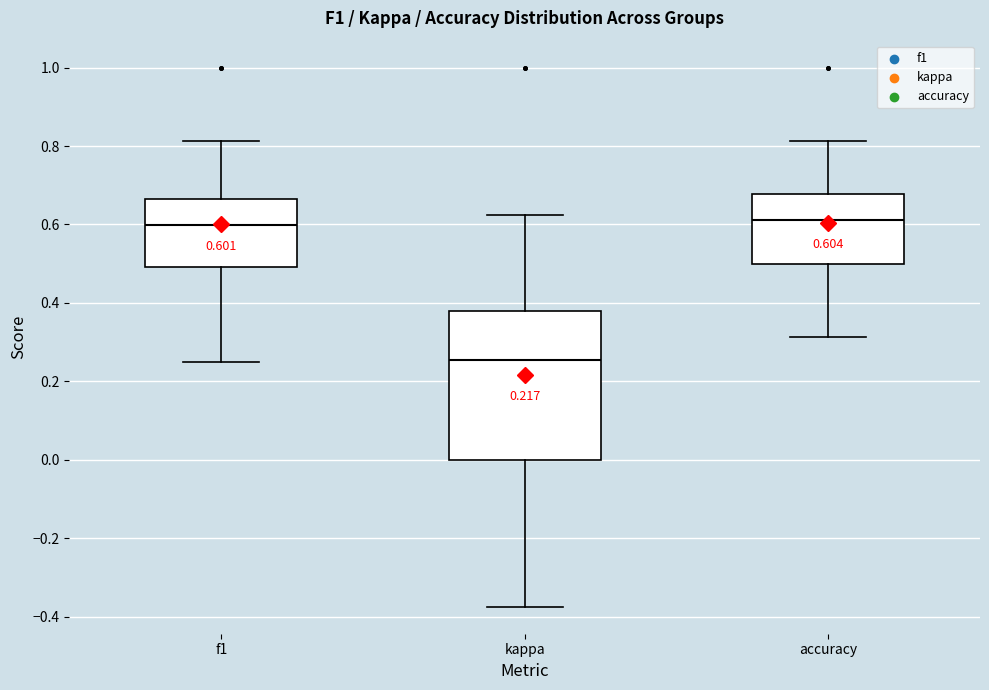

Comparing the boxes themselves (not the whiskers), which one is the tallest?

kappa